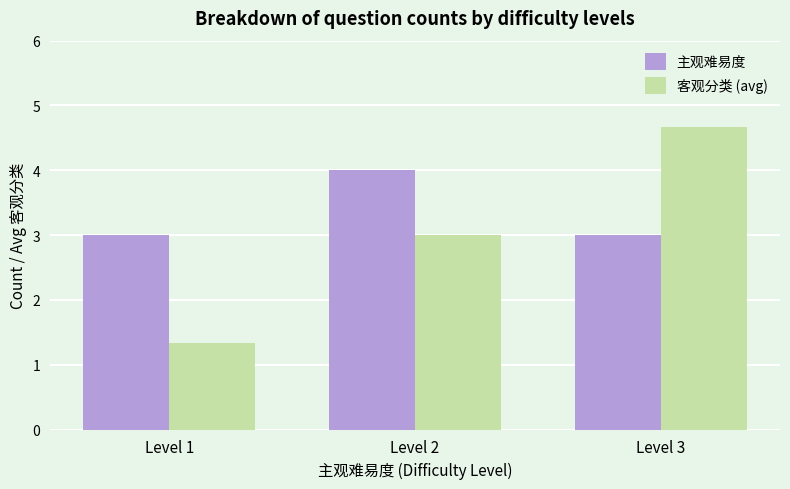

Are the bars grouped side by side (vs. stacked)?

Yes